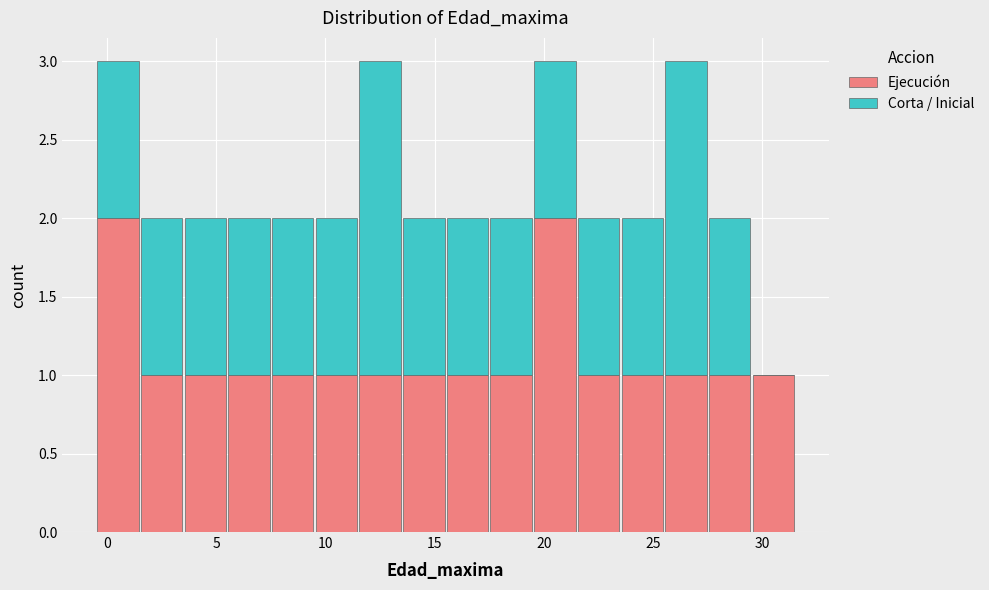

What is the total height of the stacked bar covering 29.5 to 31.5 on the x-axis? The values are not printed on the chart, so give them approximately, as read against the axis.

1